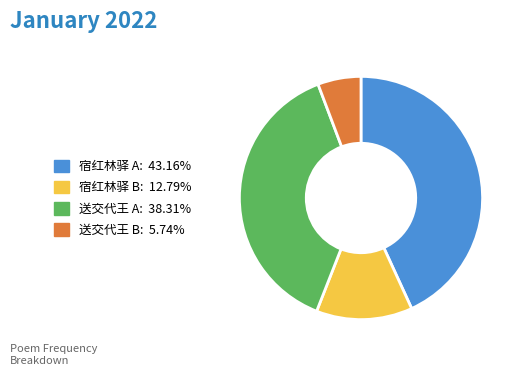

Is there any slice that represents more than half of the pie?

No